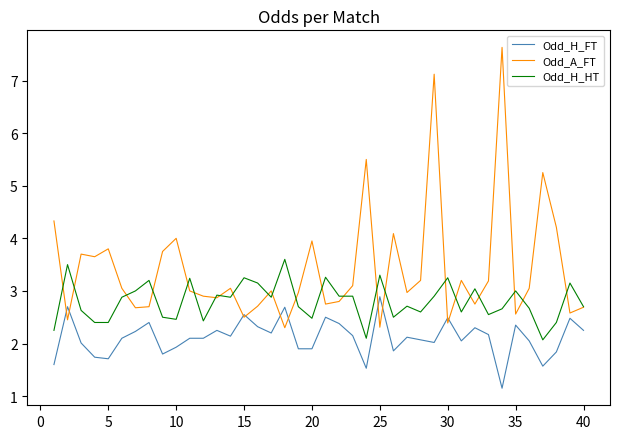

True or false: Odd_H_FT and Odd_H_HT cross at least once.

False